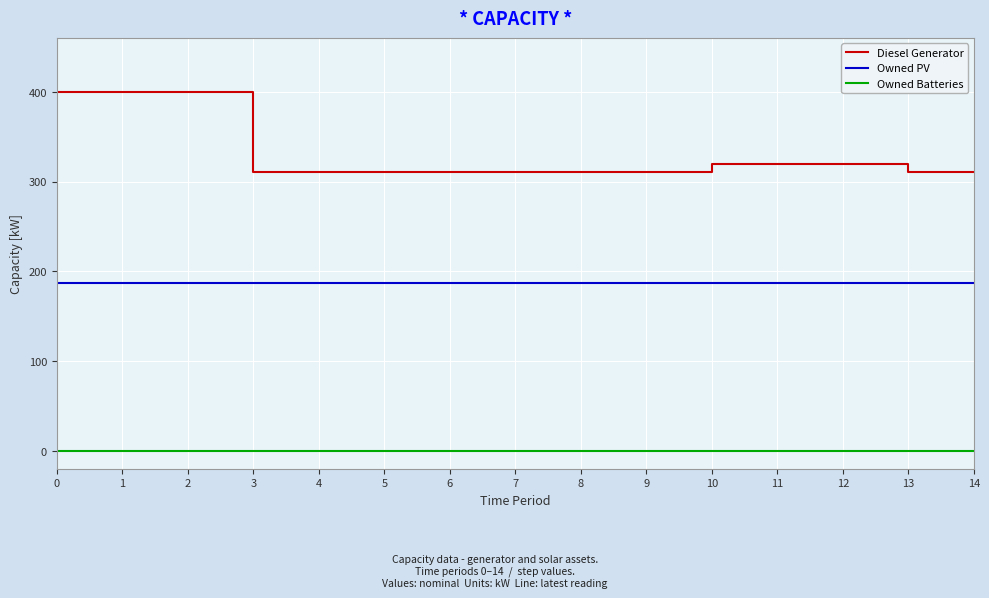

True or false: Owned Batteries and Diesel Generator intersect in this chart.

False